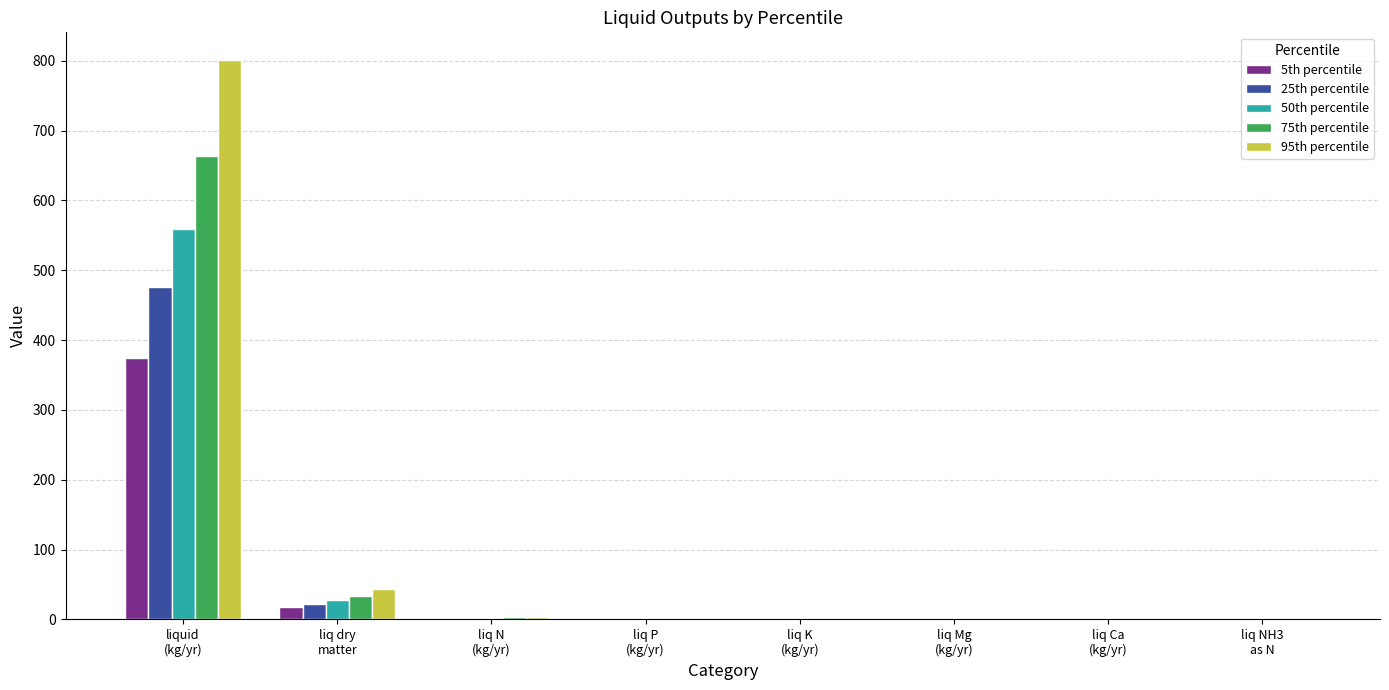

What is the sum of all 75th percentile values?

702.7